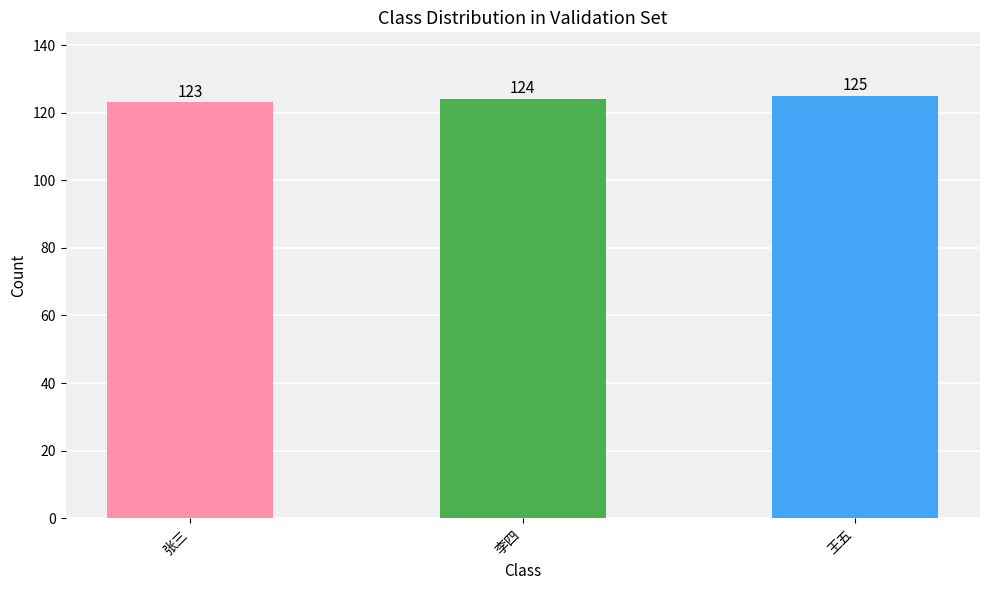

Reading right to left, what are all the values shown in this chart?

125	124	123